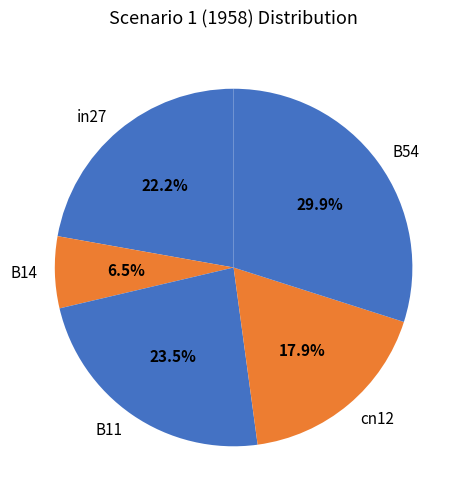

What portion of the pie excludes B54?

70.1%